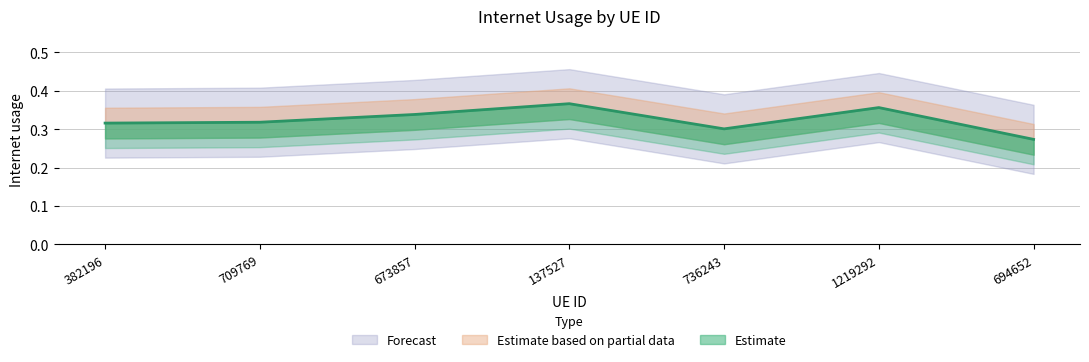

What is the label of the 1st point from the right?

694652